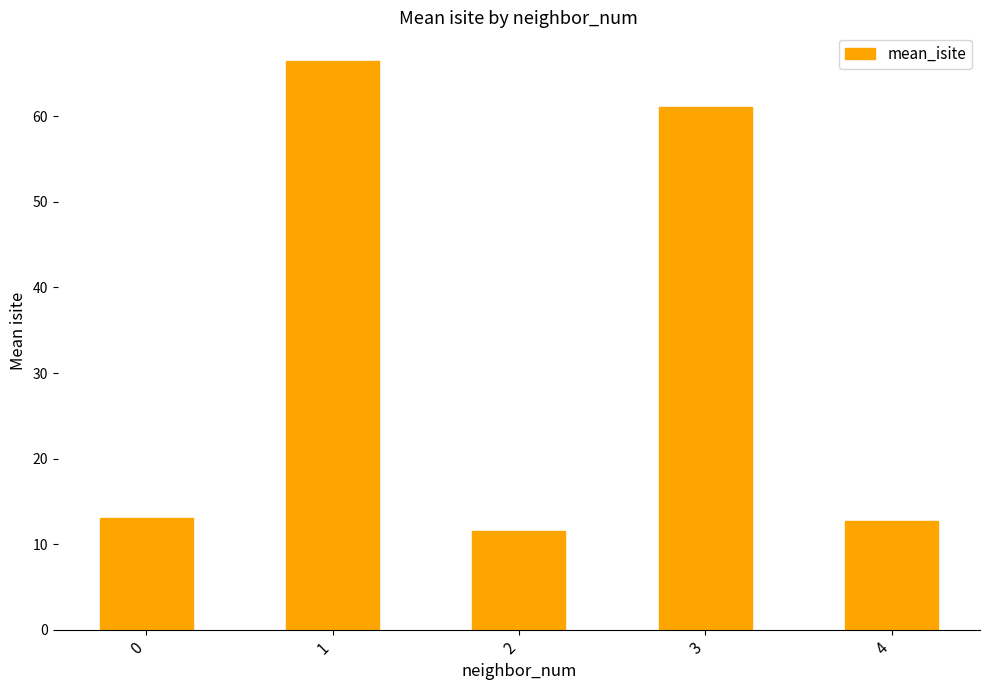

Reading left to right, transcribe all the data shown in this chart.

0=13.0	1=66.5	2=11.5	3=61.1	4=12.7